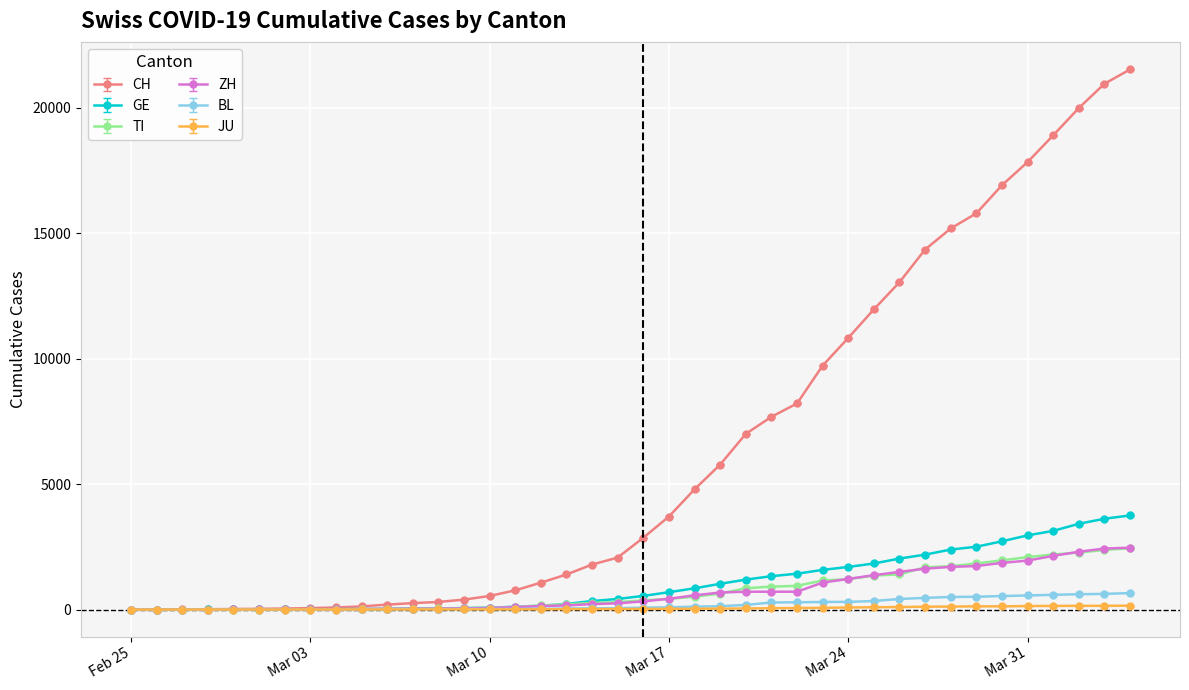

What is the value of the CH point at the 22nd from the left?

3710